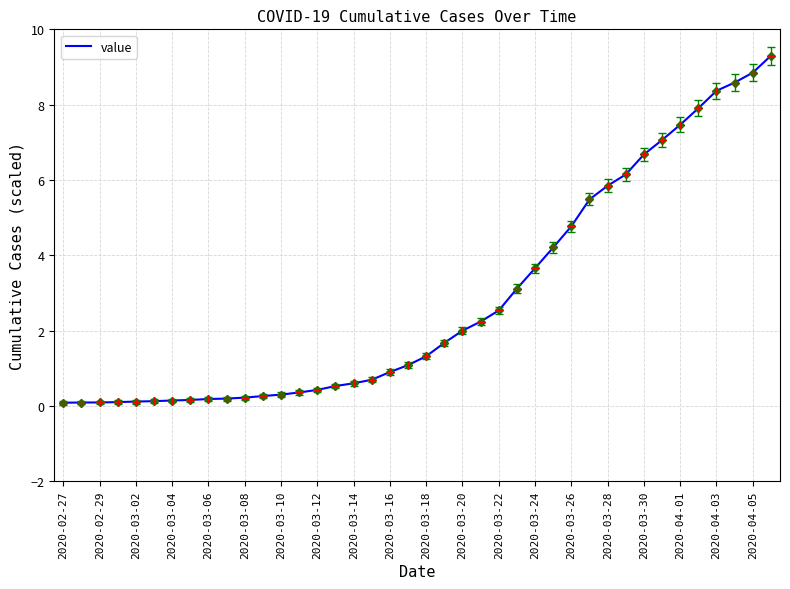

What is the greatest value displayed?

9.3